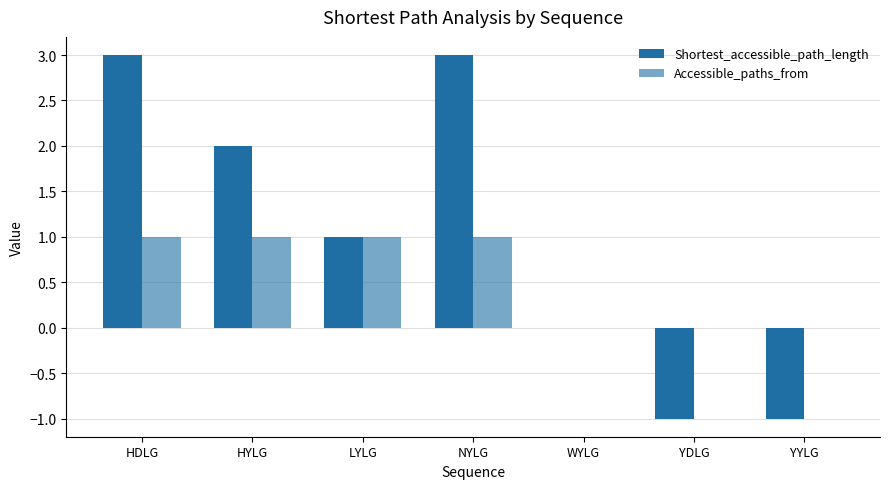

Count the Shortest_accessible_path_length values in the range -1 to 3.

7